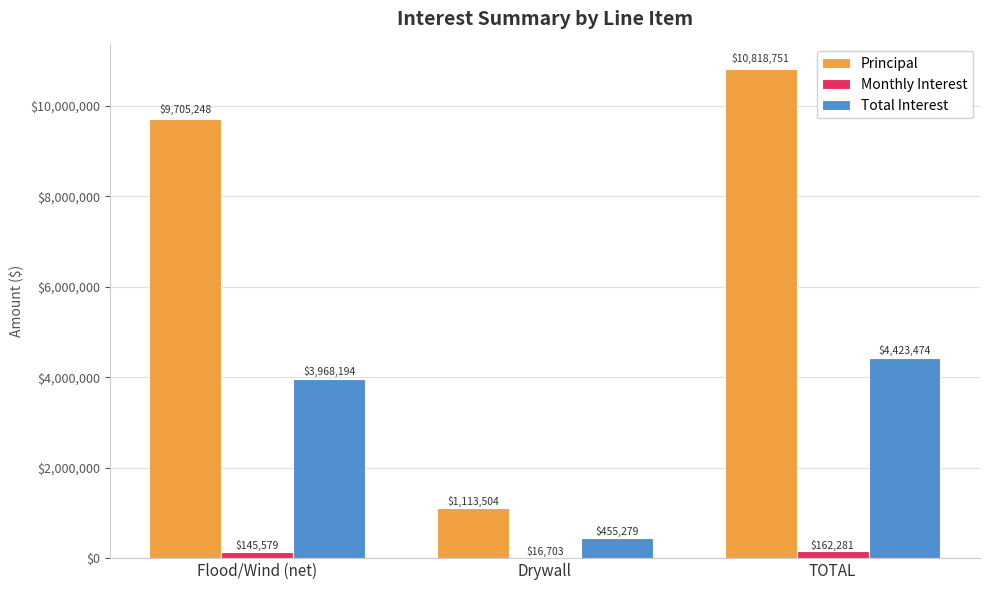

Are the bars grouped side by side (vs. stacked)?

Yes